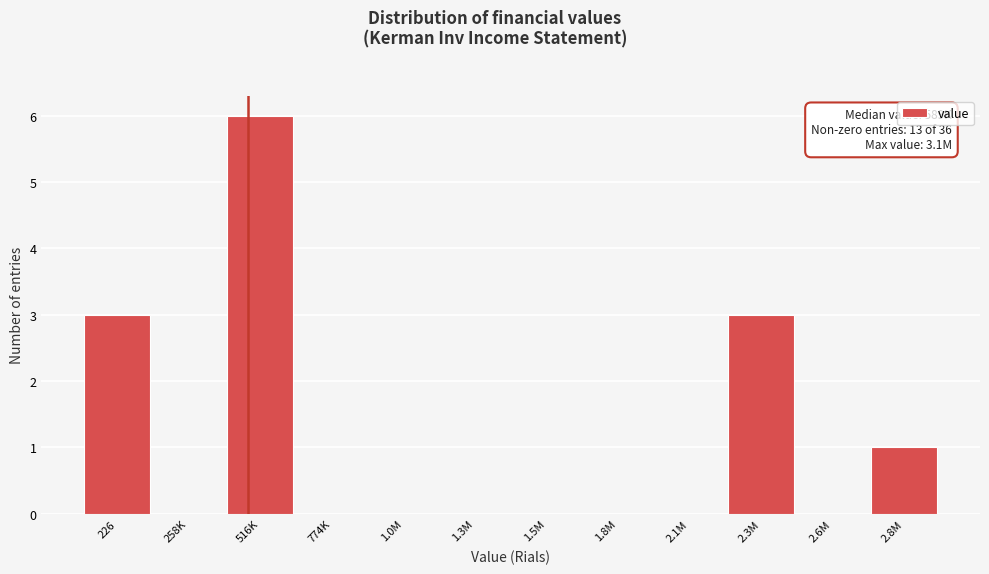

Reading left to right, what are all the values shown in this chart?

226=3	258K=0	516K=6	774K=0	1.0M=0	1.3M=0	1.5M=0	1.8M=0	2.1M=0	2.3M=3	2.6M=0	2.8M=1